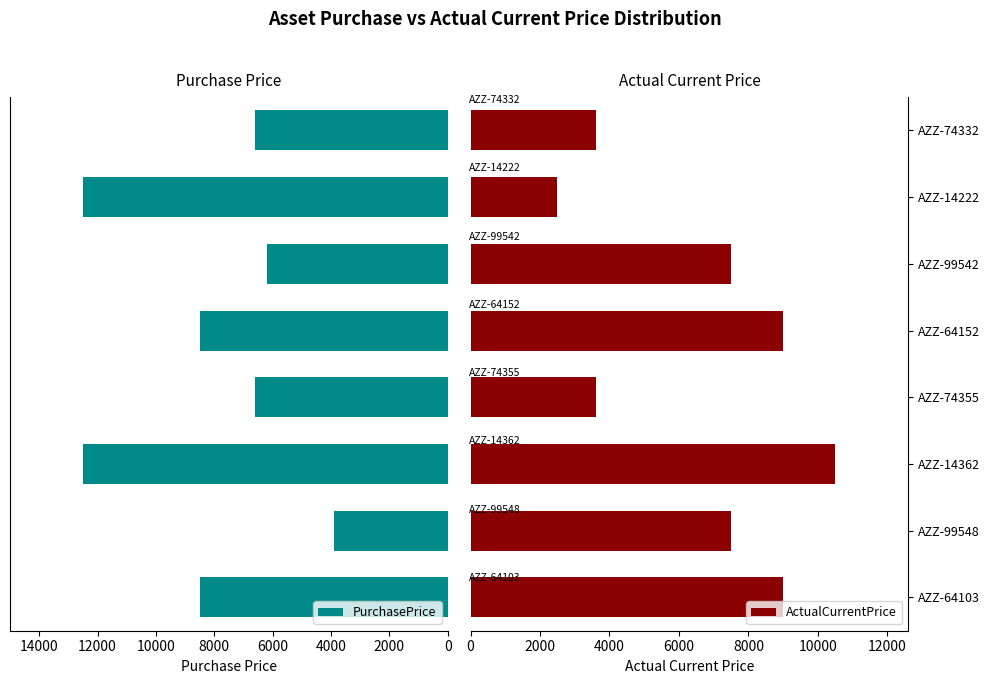

What is the lowest value of the PurchasePrice series?

3900